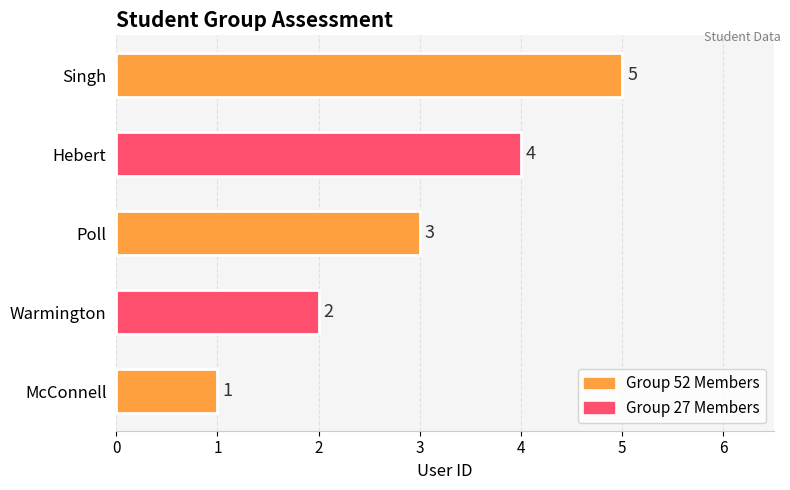

Which has a higher value, Warmington or McConnell?

Warmington